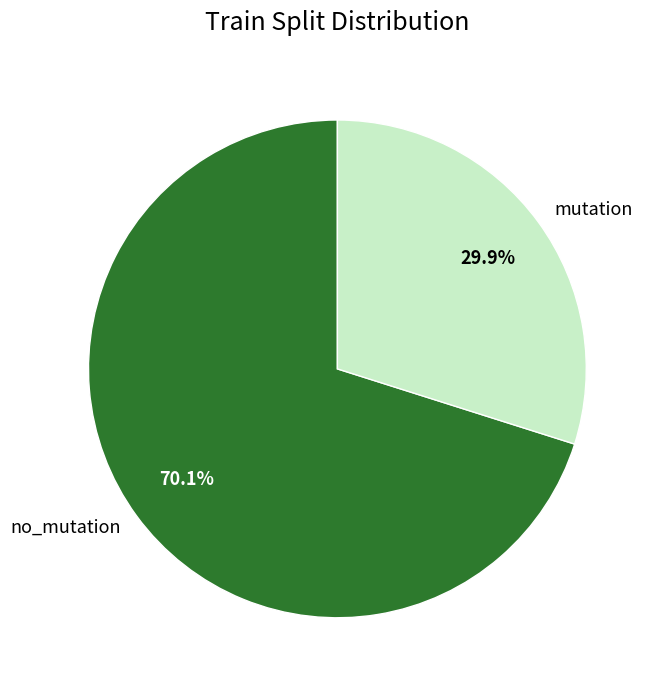

Is it true that mutation is 21% of the pie?

False